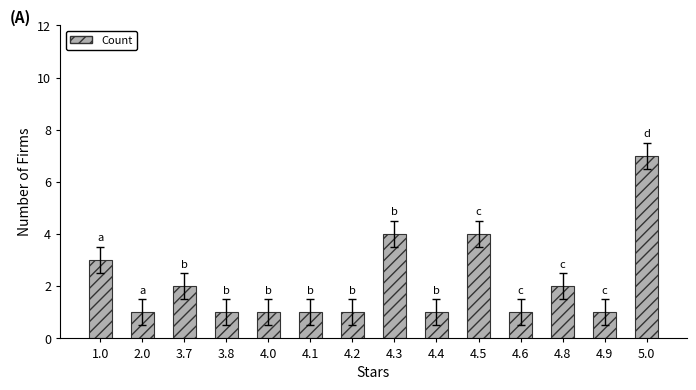

What is the smallest value displayed?

1